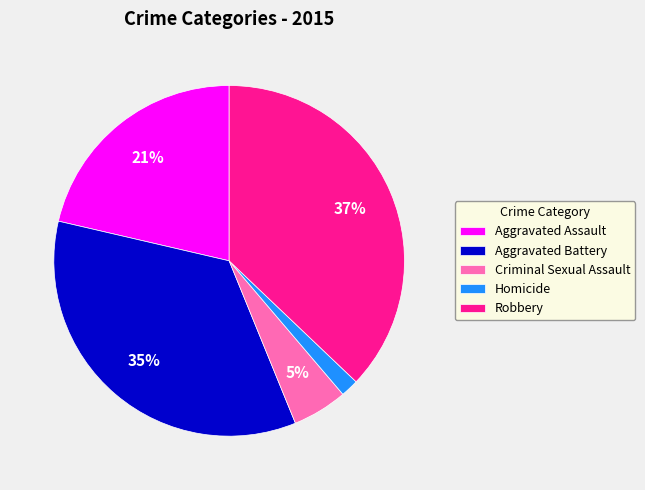

To the nearest percent, what portion does Robbery represent?

37%